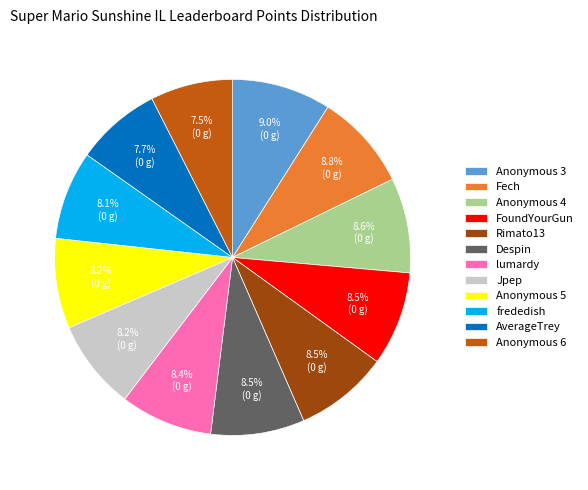

Is the sum of Anonymous 4 and lumardy greater than half?

No